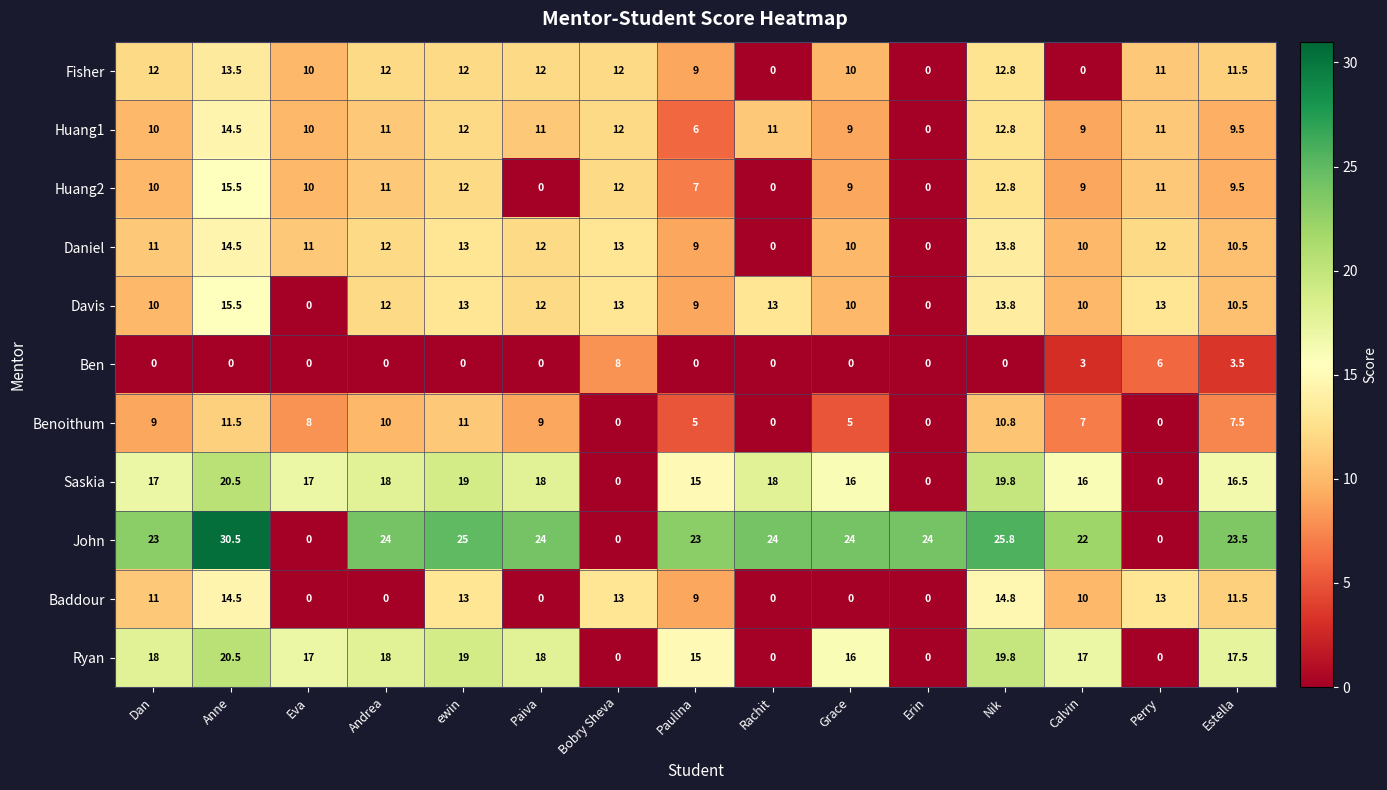

What is the maximum value for Baddour?

14.8